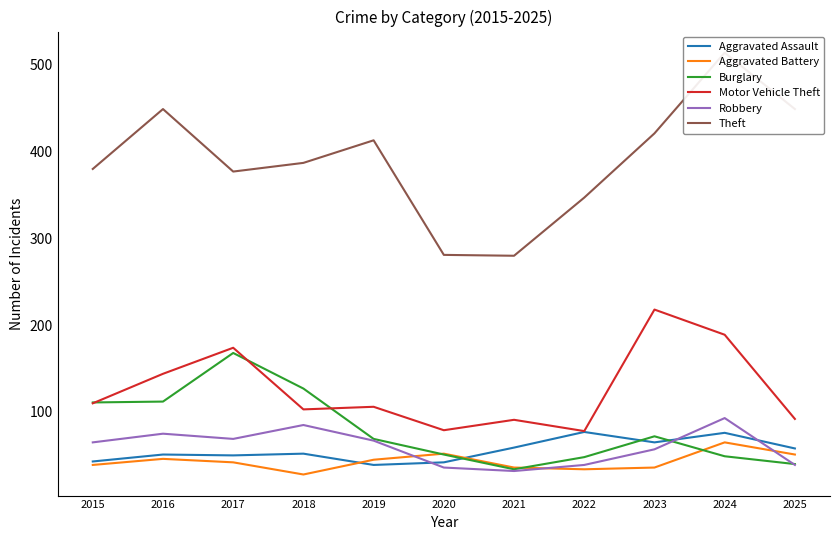

Rank the categories by Motor Vehicle Theft value from lowest to highest.

2022, 2020, 2021, 2025, 2018, 2019, 2015, 2016, 2017, 2024, 2023